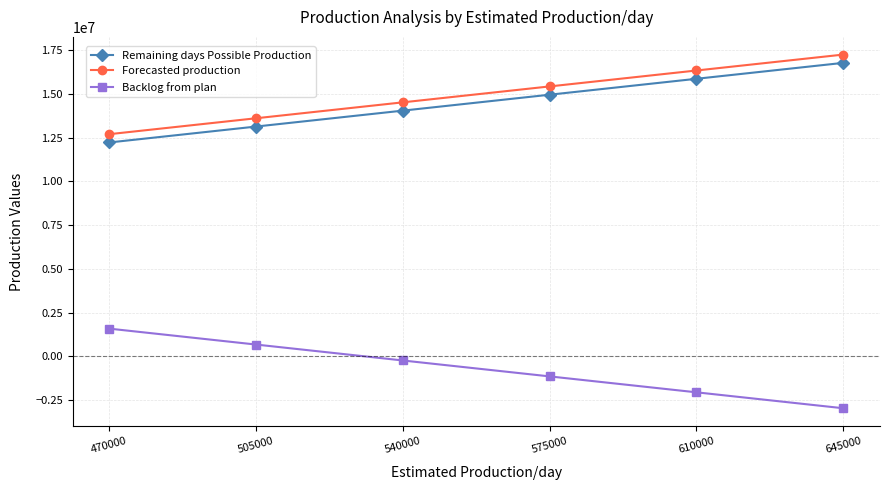

The Forecasted production series shows 17243755 at 645000. True or false?

True